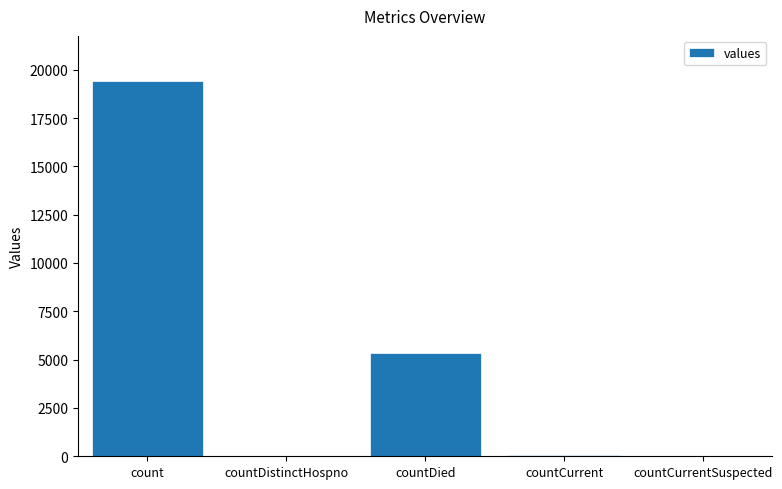

Which category has the highest value across all series?

count